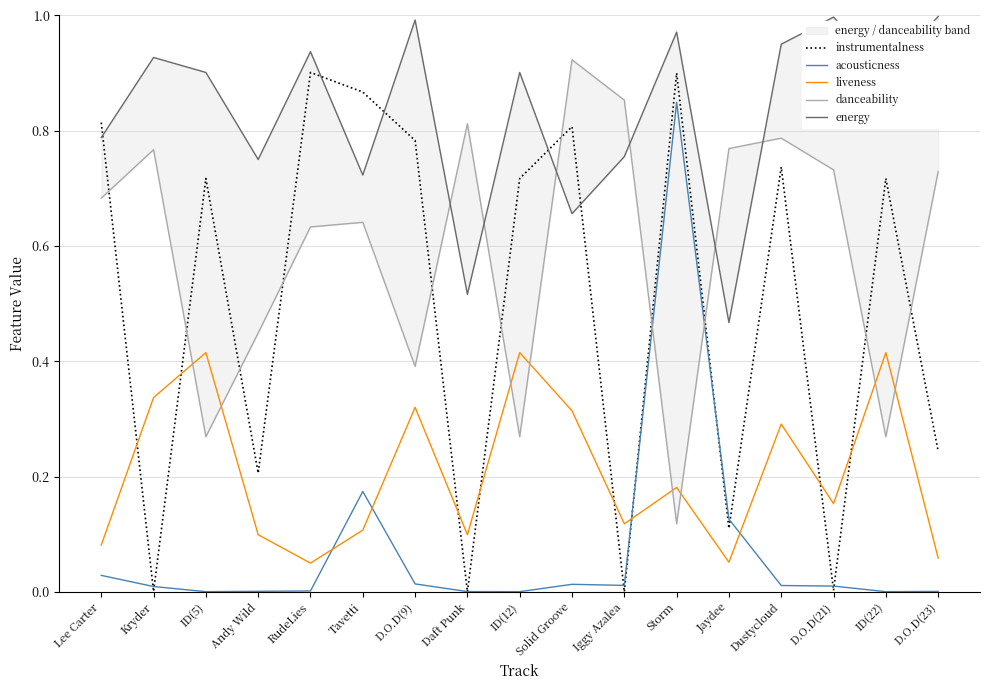

At which category is the sum across all series the highest?

Storm